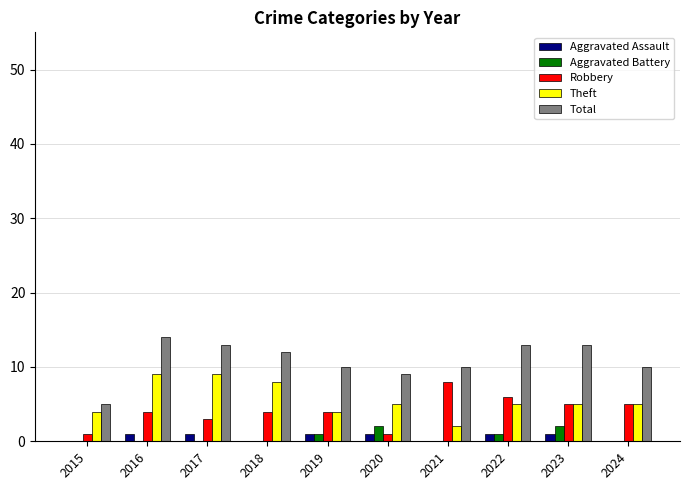

At which label does Robbery reach its peak?

2021